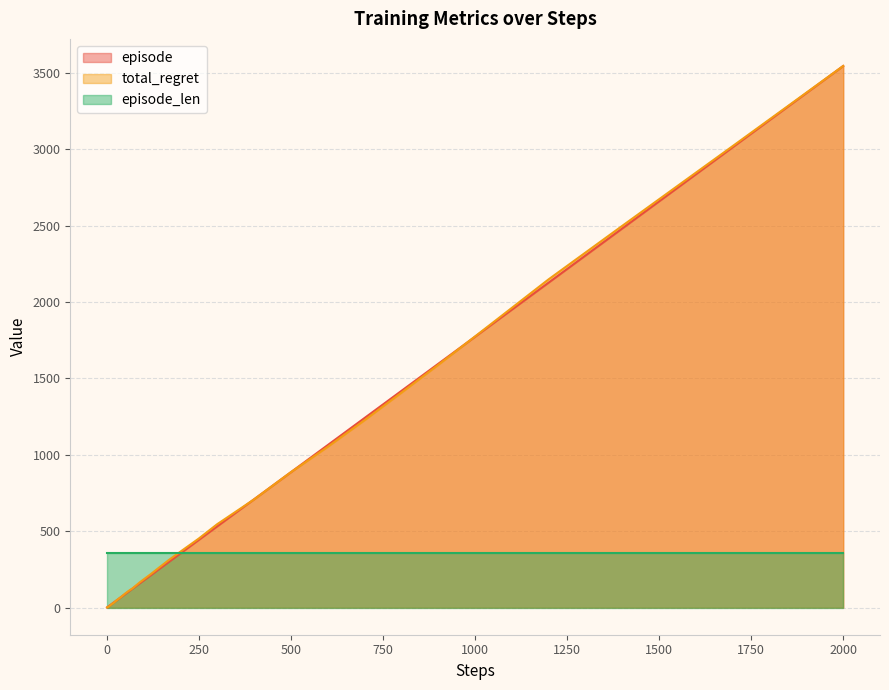

At which category is the sum across all series the highest?

2000